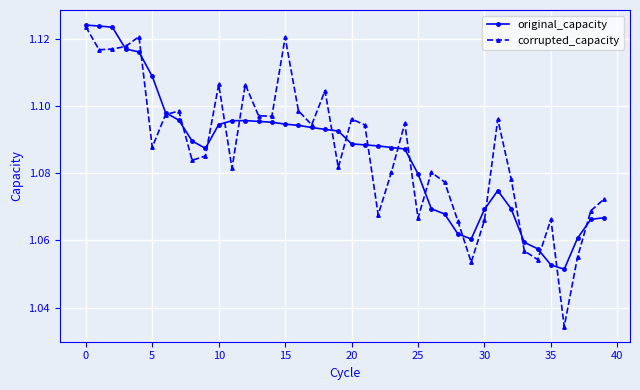

At how many categories does at least one series exceed 1?

40